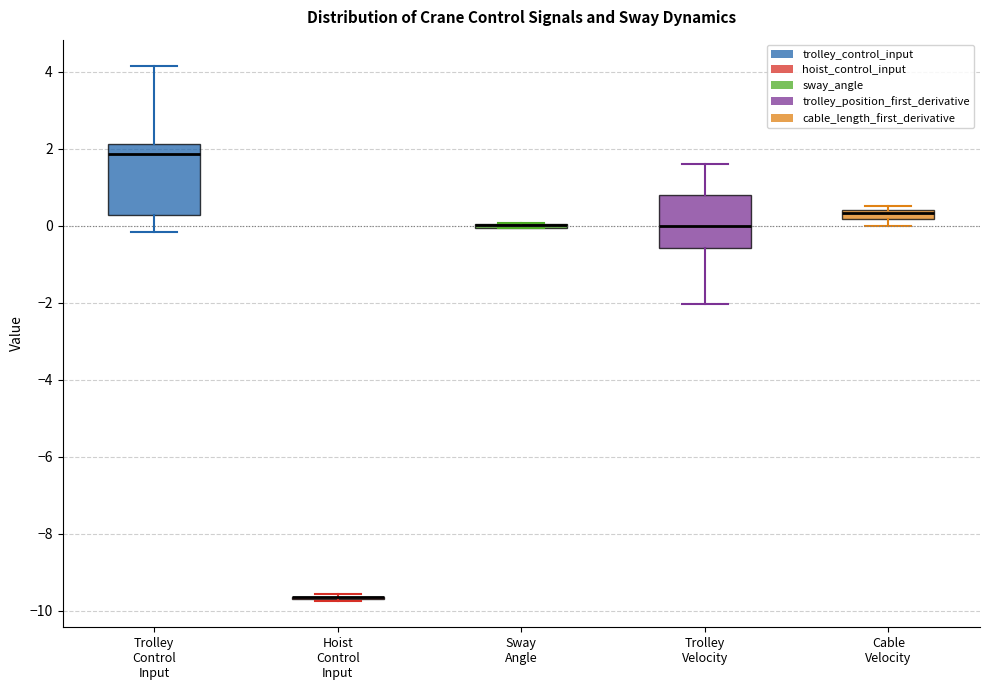

Where is the upper edge of the box for Cable Velocity on the y-axis? The values are not printed on the chart, so give them approximately, as read against the axis.

0.4